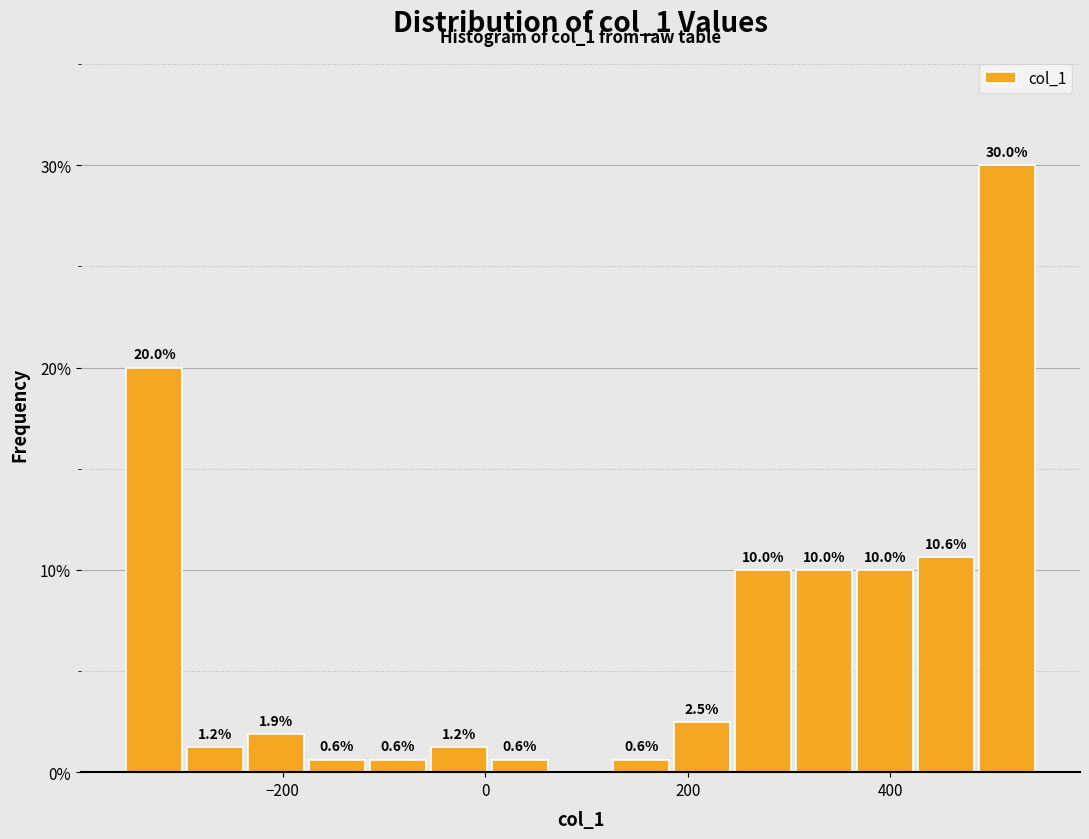

Read against the x-axis, roughly where is the centre of the tallest bar?

520